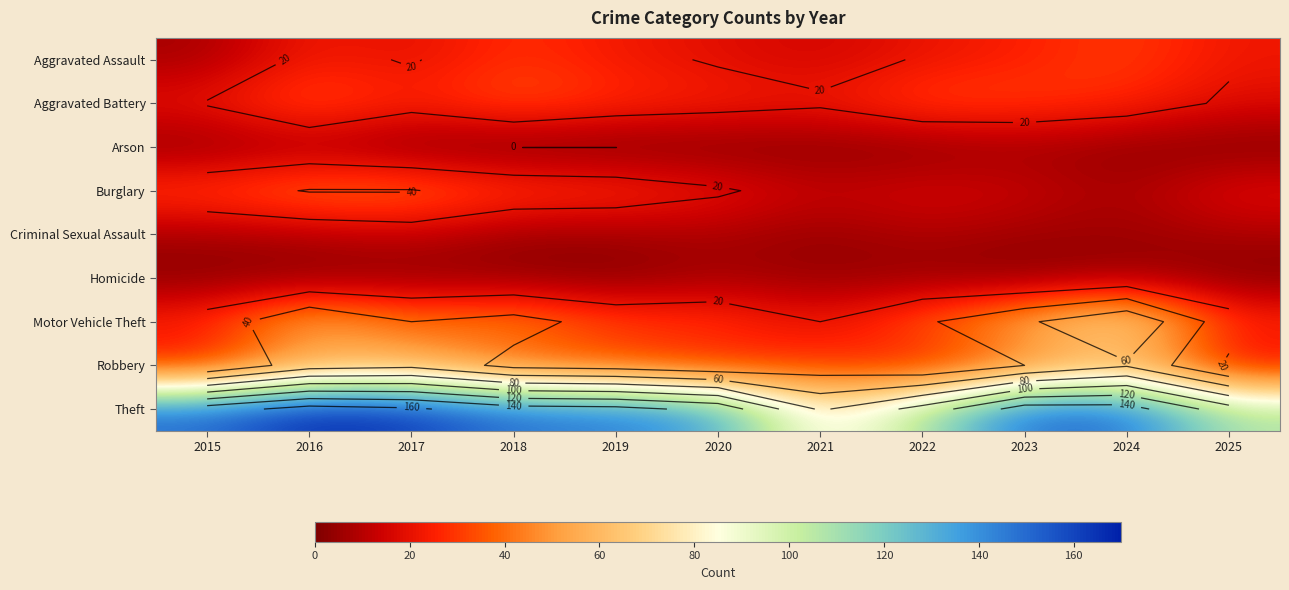

What is the sum of the Criminal Sexual Assault values at 2020 and 2017?

20